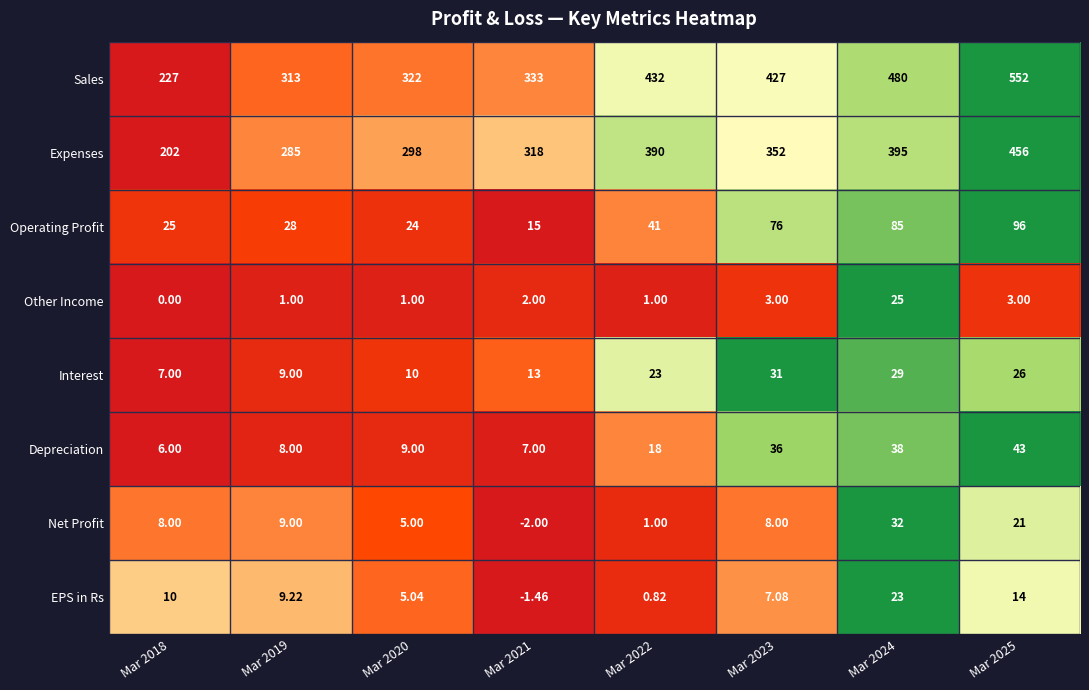

List the series in order of their peak value, highest first.

Sales, Expenses, Operating Profit, Depreciation, Net Profit, Interest, Other Income, EPS in Rs